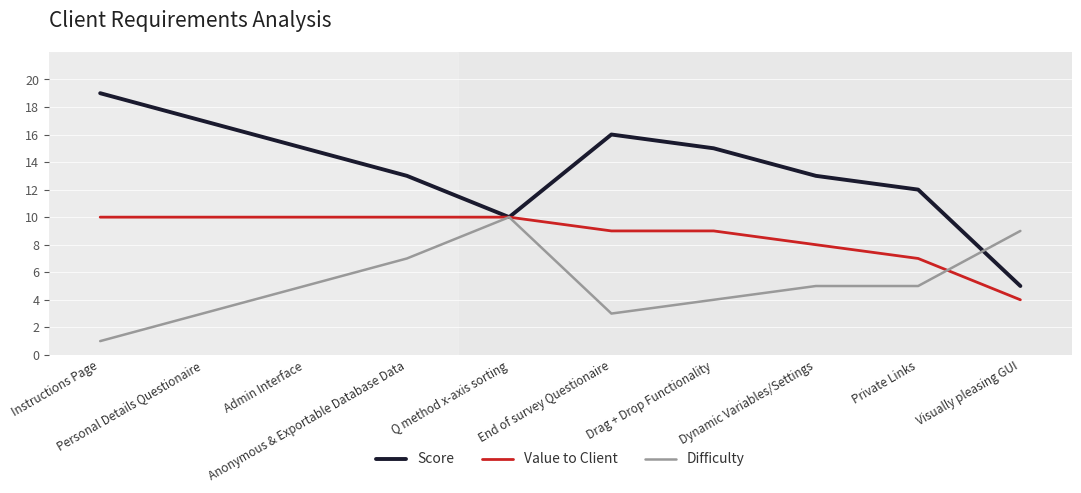

Which series has the largest total across all categories?

Score